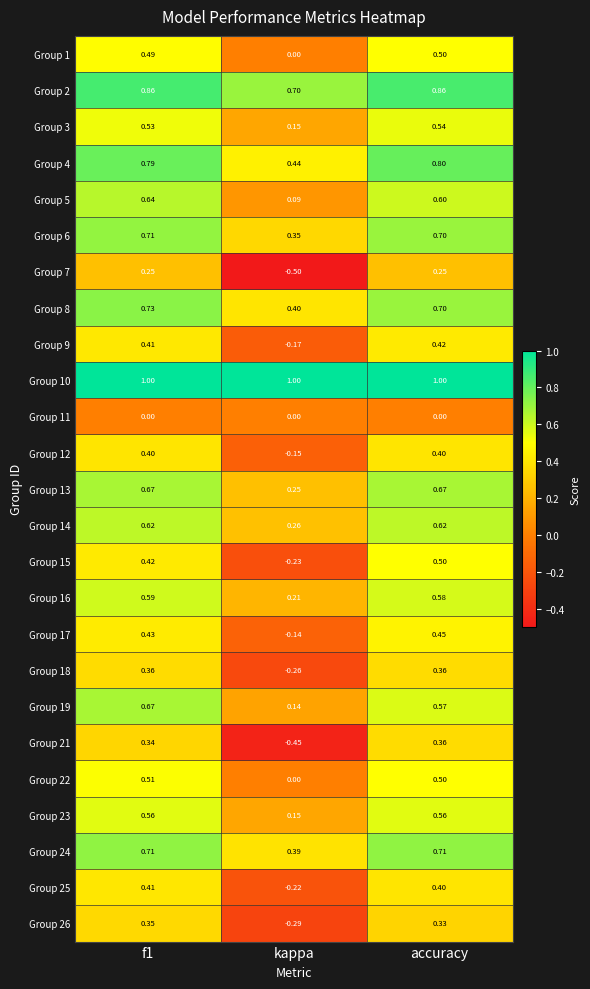

At which label is Group 17 closest to 0?

kappa